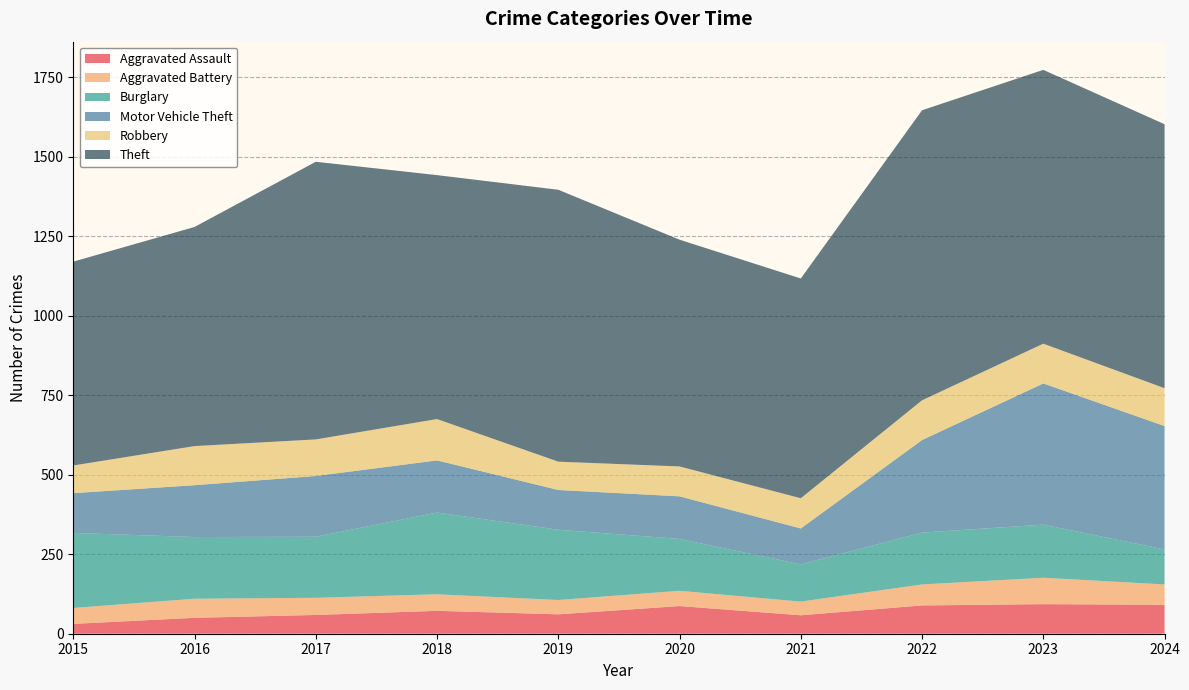

Reading left to right, transcribe all the data shown in this chart.

Aggravated Assault: 2015=31	2016=50	2017=59	2018=72	2019=61	2020=87	2021=58	2022=89	2023=93	2024=91
Aggravated Battery: 2015=50	2016=60	2017=54	2018=52	2019=45	2020=48	2021=43	2022=66	2023=83	2024=64
Burglary: 2015=236	2016=194	2017=192	2018=257	2019=221	2020=163	2021=117	2022=163	2023=167	2024=110
Motor Vehicle Theft: 2015=125	2016=163	2017=191	2018=164	2019=125	2020=134	2021=113	2022=291	2023=444	2024=388
Robbery: 2015=87	2016=123	2017=115	2018=130	2019=89	2020=94	2021=95	2022=125	2023=125	2024=119
Theft: 2015=641	2016=689	2017=873	2018=767	2019=855	2020=713	2021=691	2022=912	2023=861	2024=830